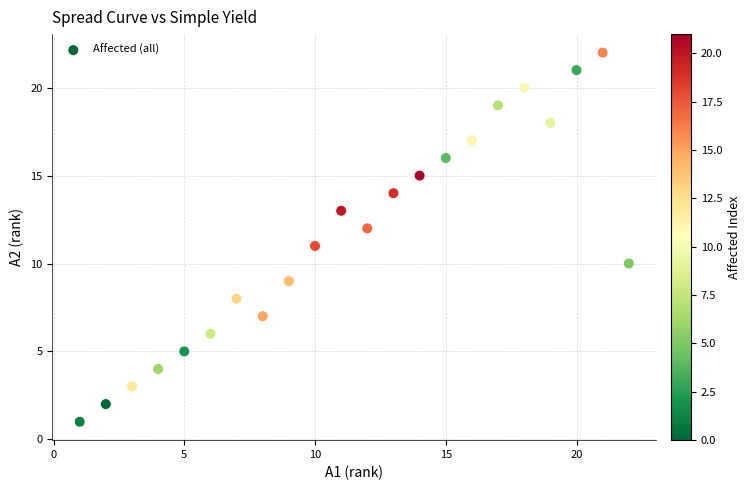

What is the range of X values (max minus min)?

21